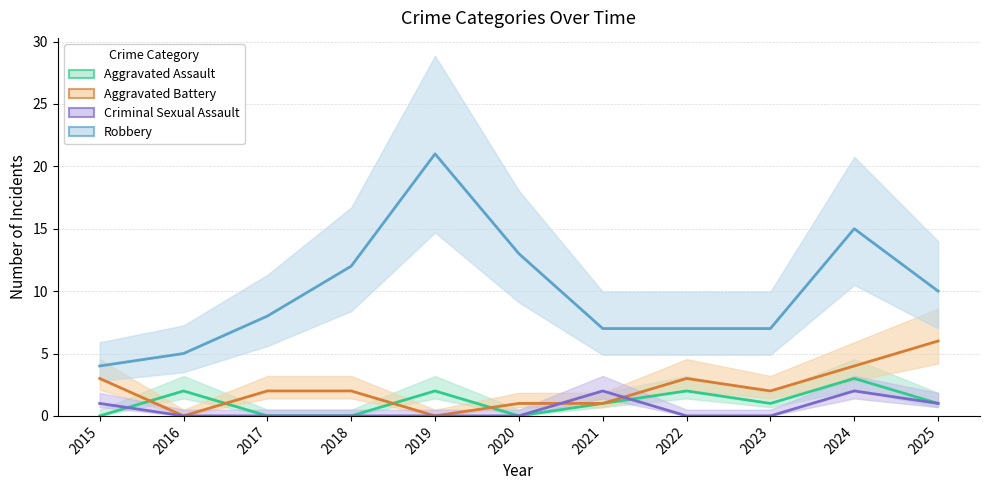

Where is Criminal Sexual Assault (line) nearest to the value 1?

2015